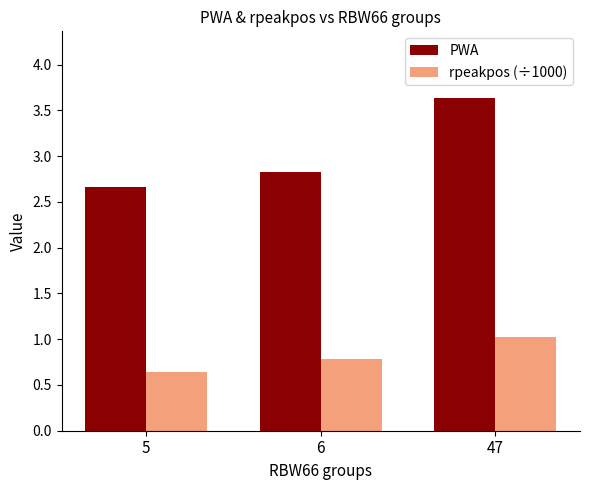

Which series has the widest spread of values?

PWA